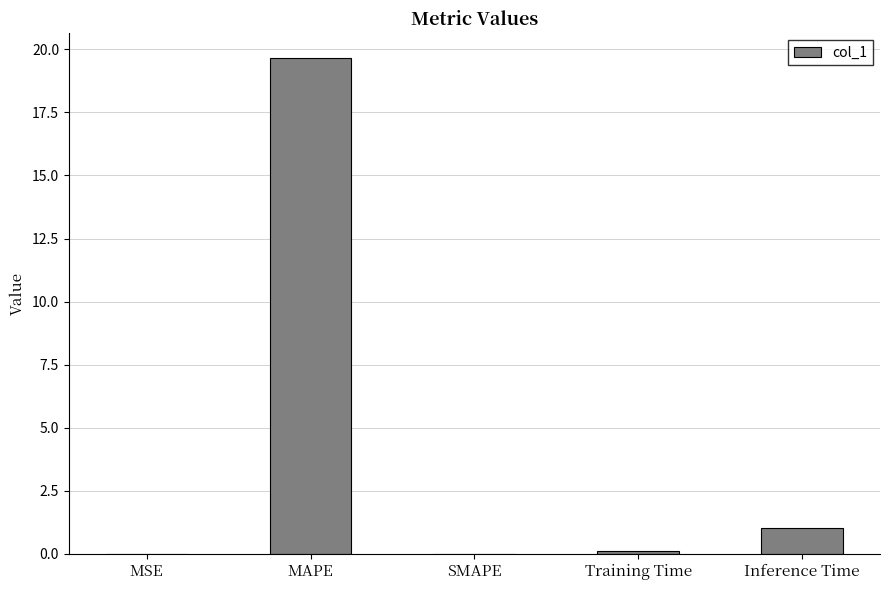

What is the change in value from MSE to Inference Time?

+1.0